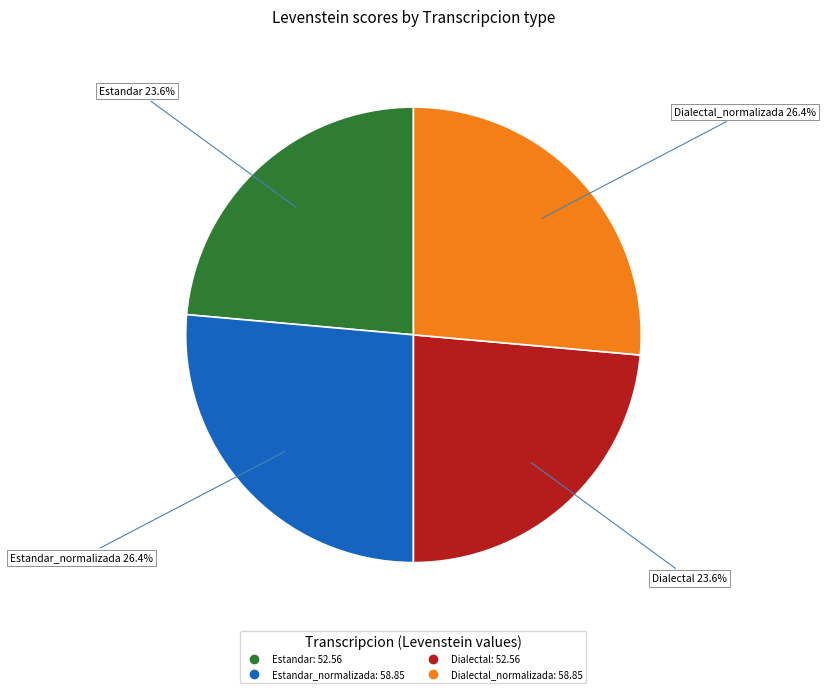

How many segments does this pie chart have?

4